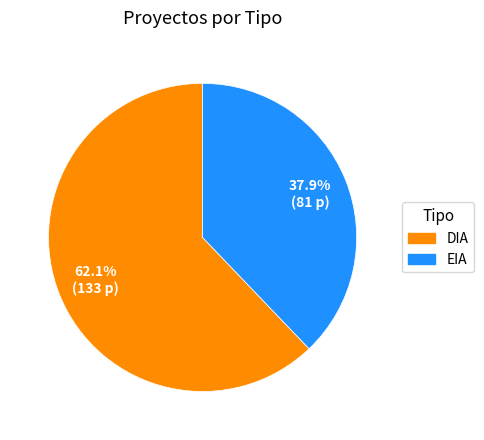

To the nearest percent, what is the combined percentage of DIA and EIA?

100%